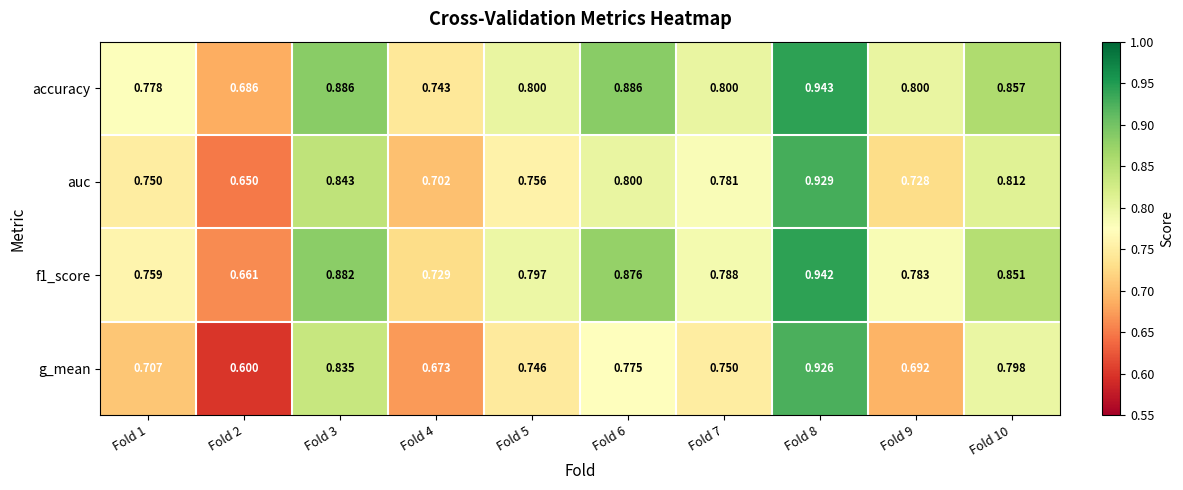

Which series has the widest spread of values?

g_mean